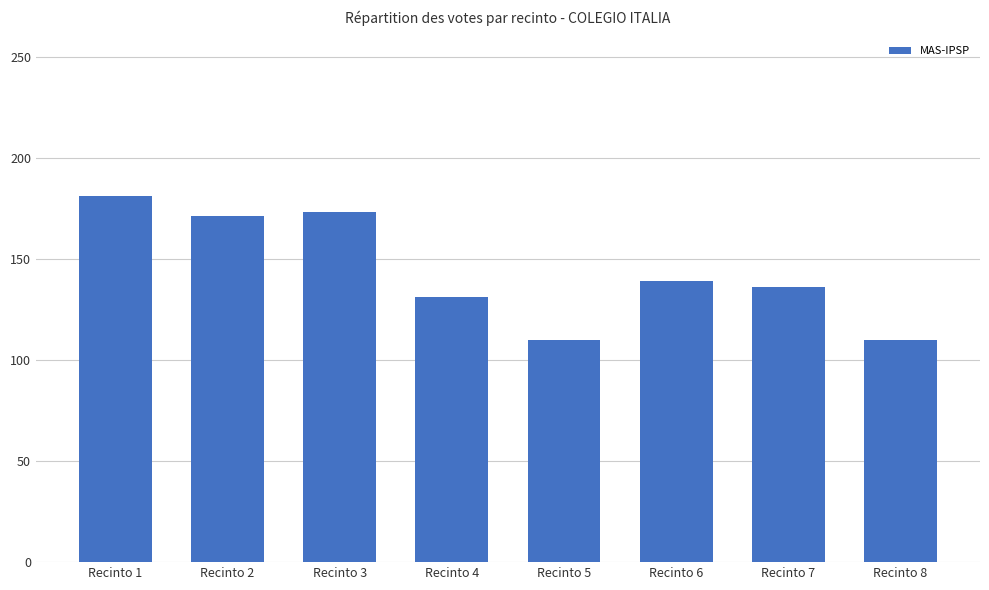

Reading left to right, extract all data points from this chart.

181	171	173	131	110	139	136	110